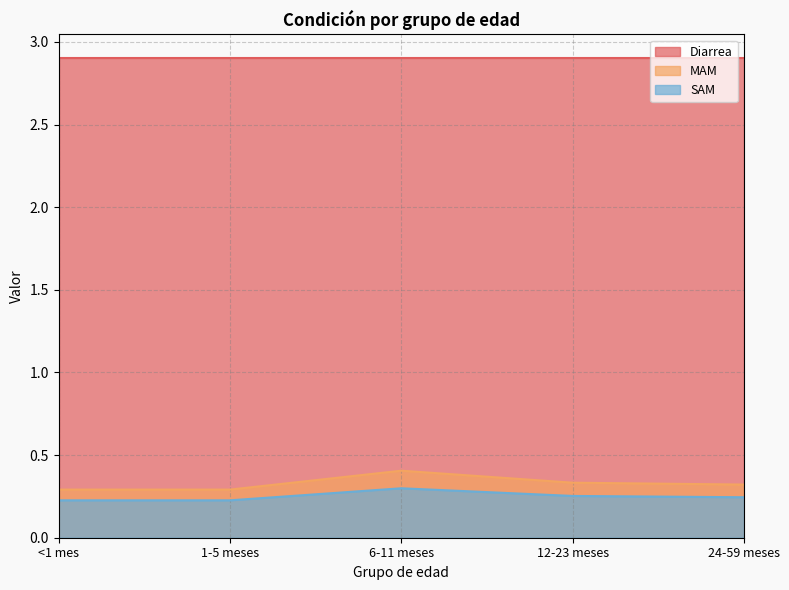

At which label is MAM closest to 0?

<1 mes